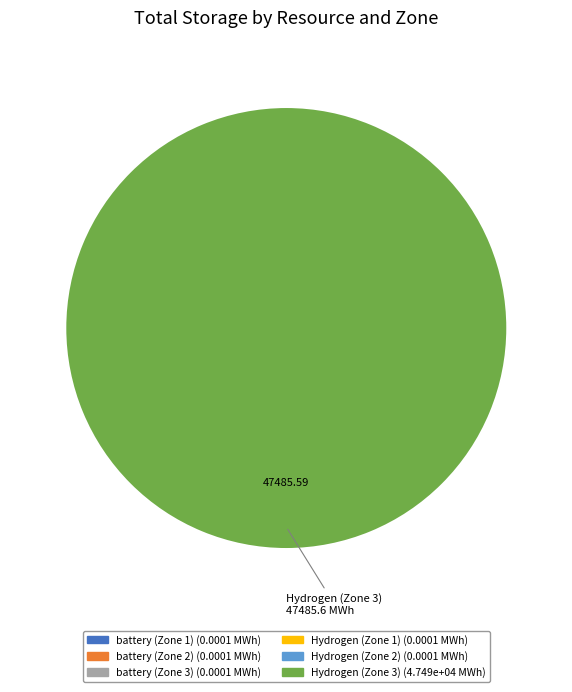

To the nearest percent, what is the average slice percentage?

17%